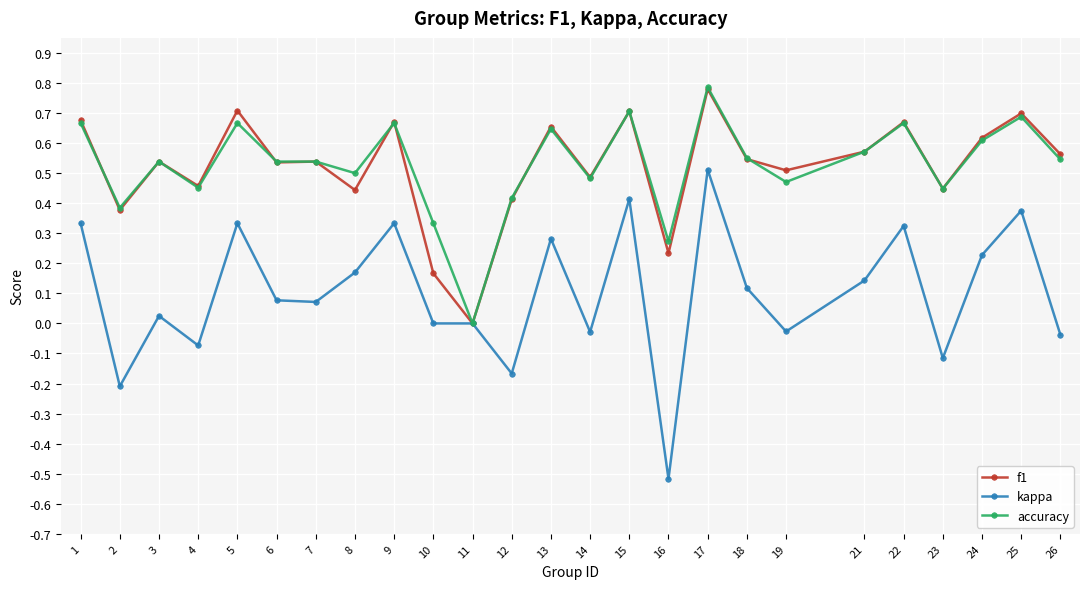

True or false: f1 has more than 1 points higher than both neighbors.

True